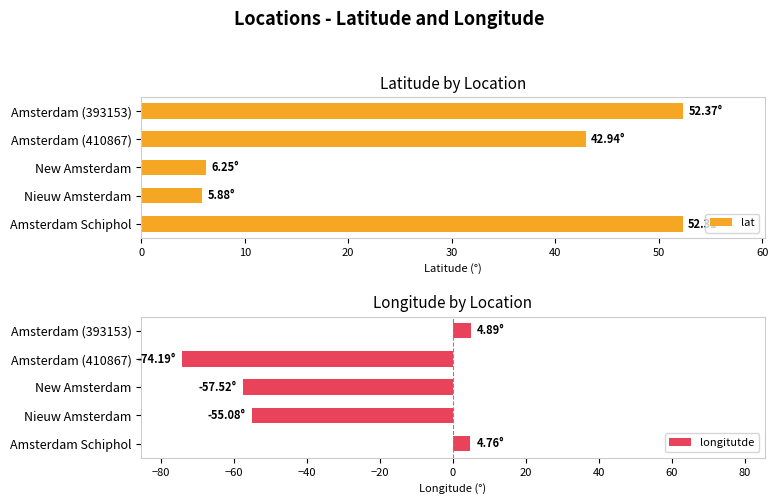

Which series has the largest range (max minus min)?

longitutde